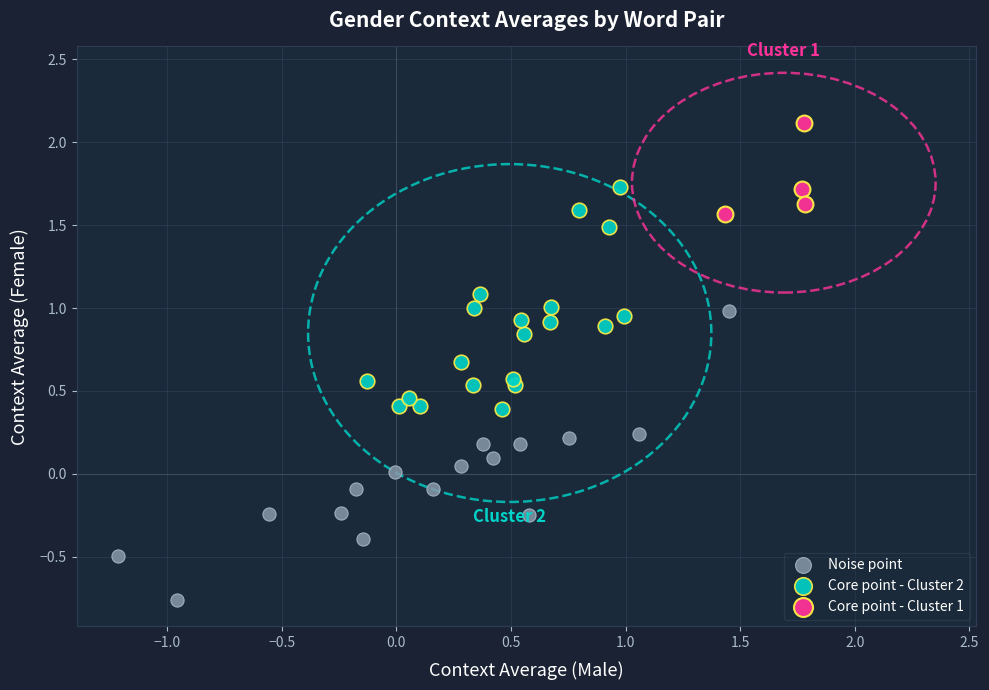

Which series reaches the minimum Y coordinate?

Noise point